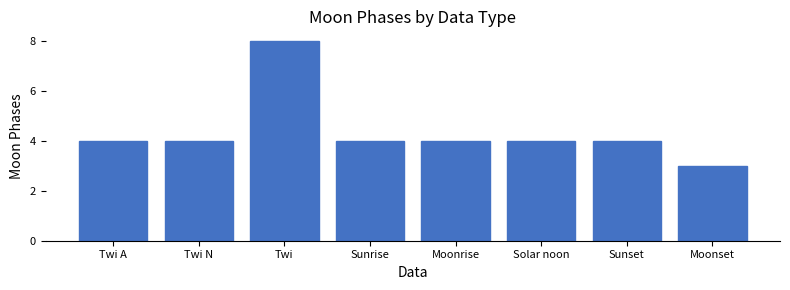

Is it true that the value at Moonrise is 3?

False